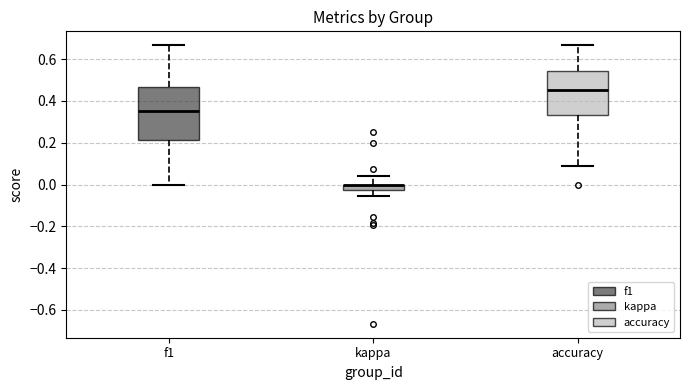

Where is the upper edge of the box for f1 on the y-axis? The values are not printed on the chart, so give them approximately, as read against the axis.

0.46